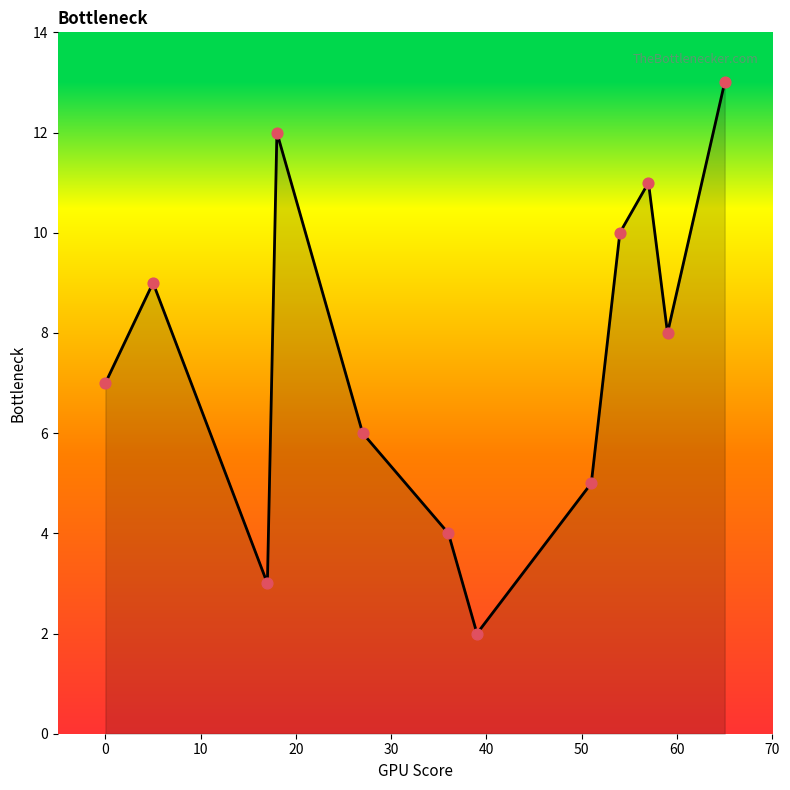

What is the greatest value displayed?

13